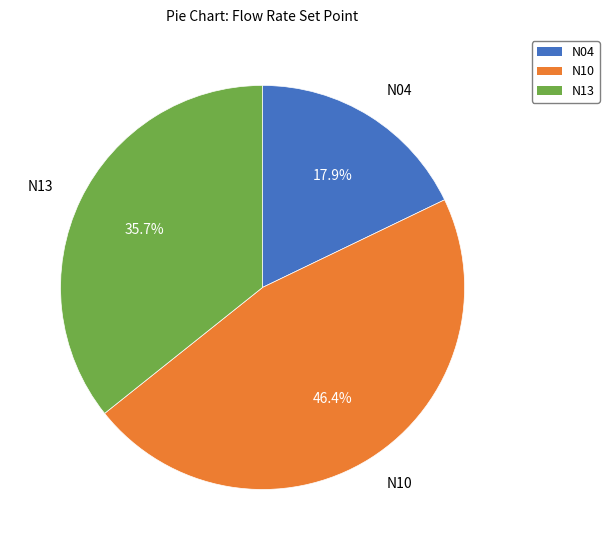

Rank the categories by value from lowest to highest.

N04, N13, N10